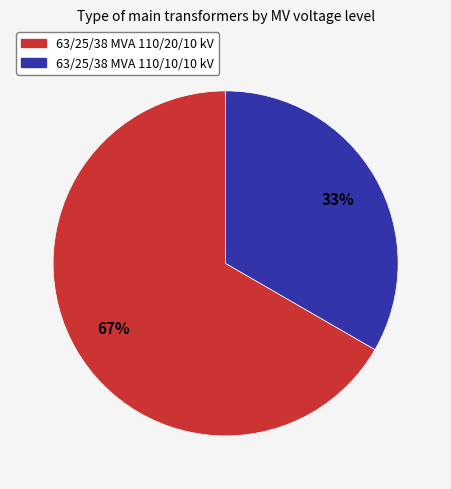

Which category has the smallest portion of the pie?

63/25/38 MVA 110/10/10 kV